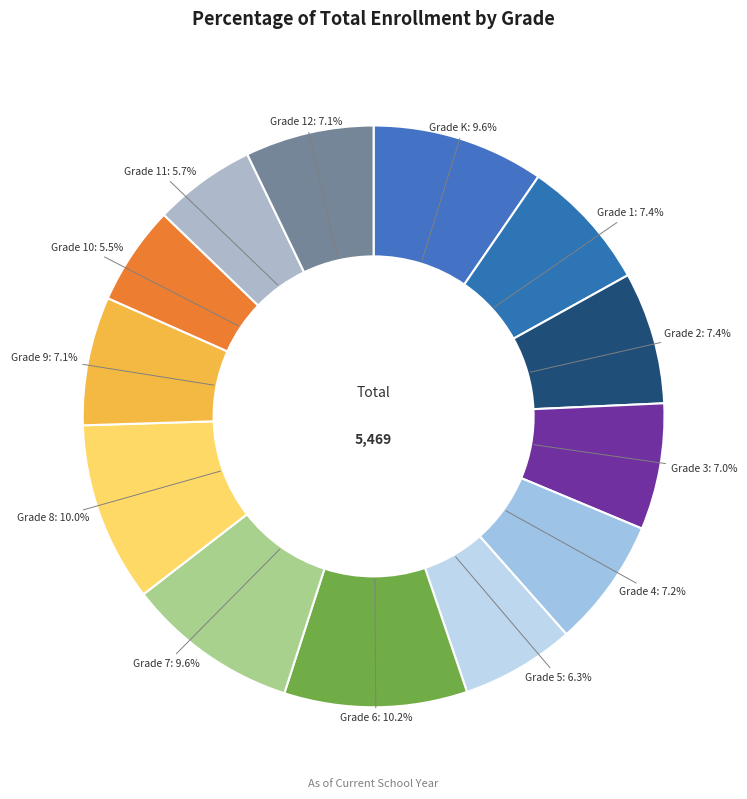

Which category has the biggest portion of the pie?

Grade 6